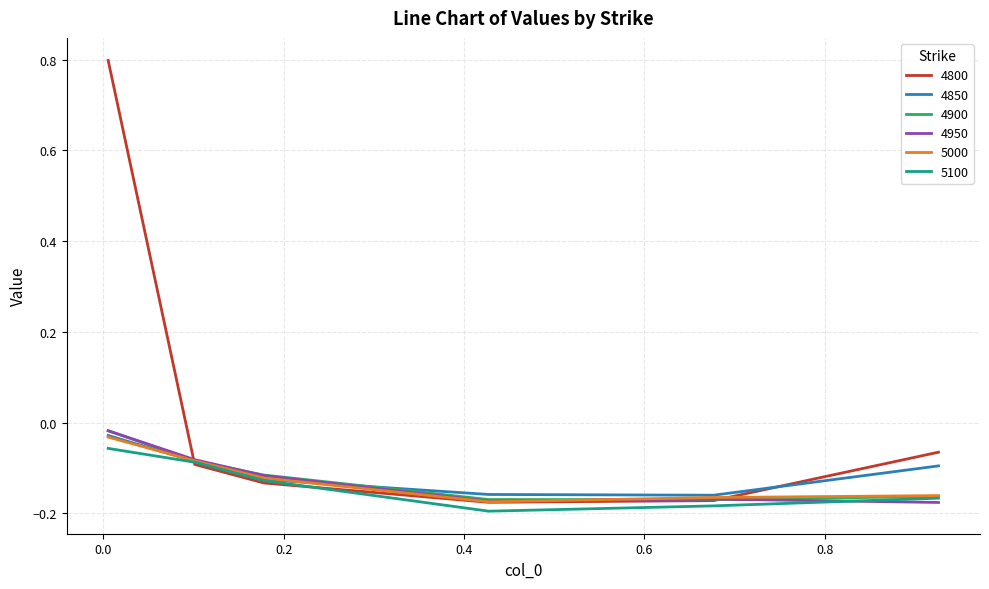

What is the maximum value shown in the chart?

0.8